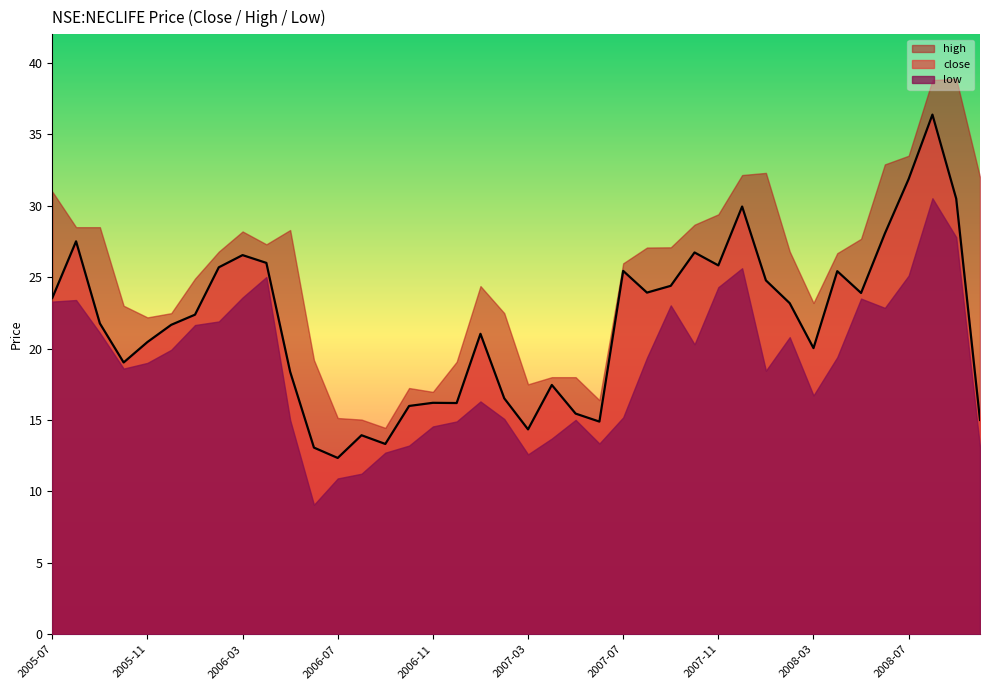

What is the sum of the low values at 2007-04 and 2008-05?

37.2